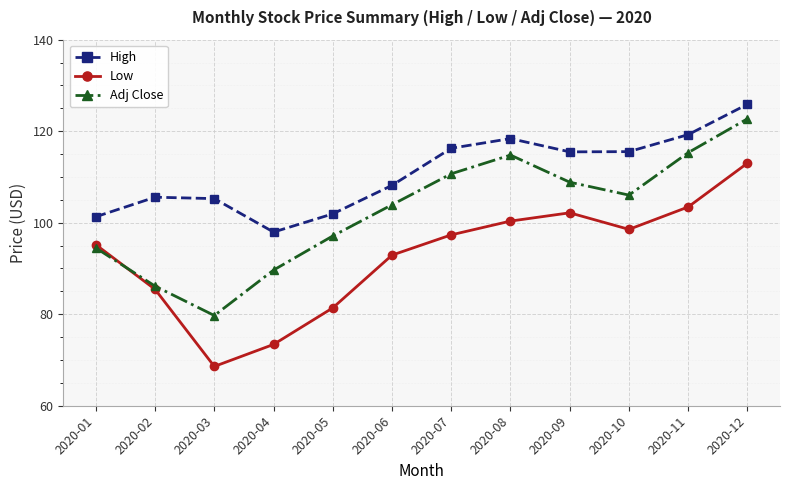

Where is the first local maximum for Low?

2020-09